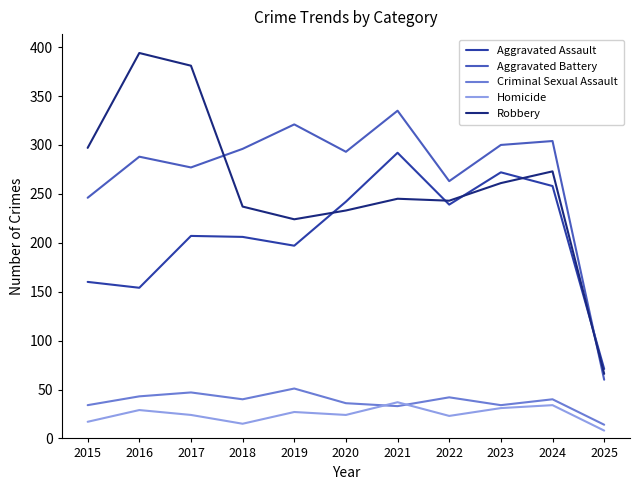

True or false: Homicide has a value of 23 at 2022.

True